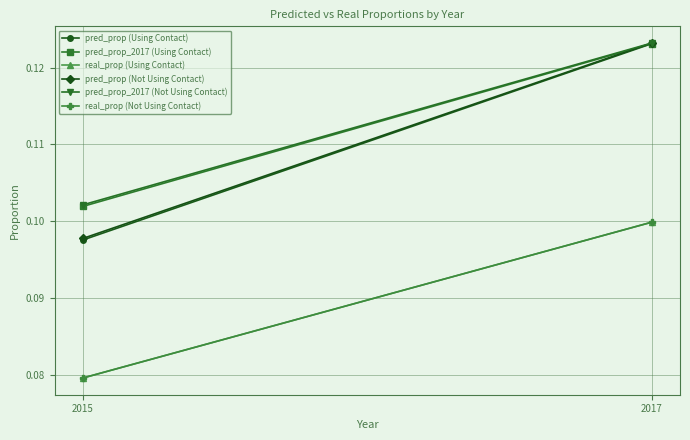

The pred_prop_2017 (Not Using Contact) series shows 0.1 at 2017. True or false?

True